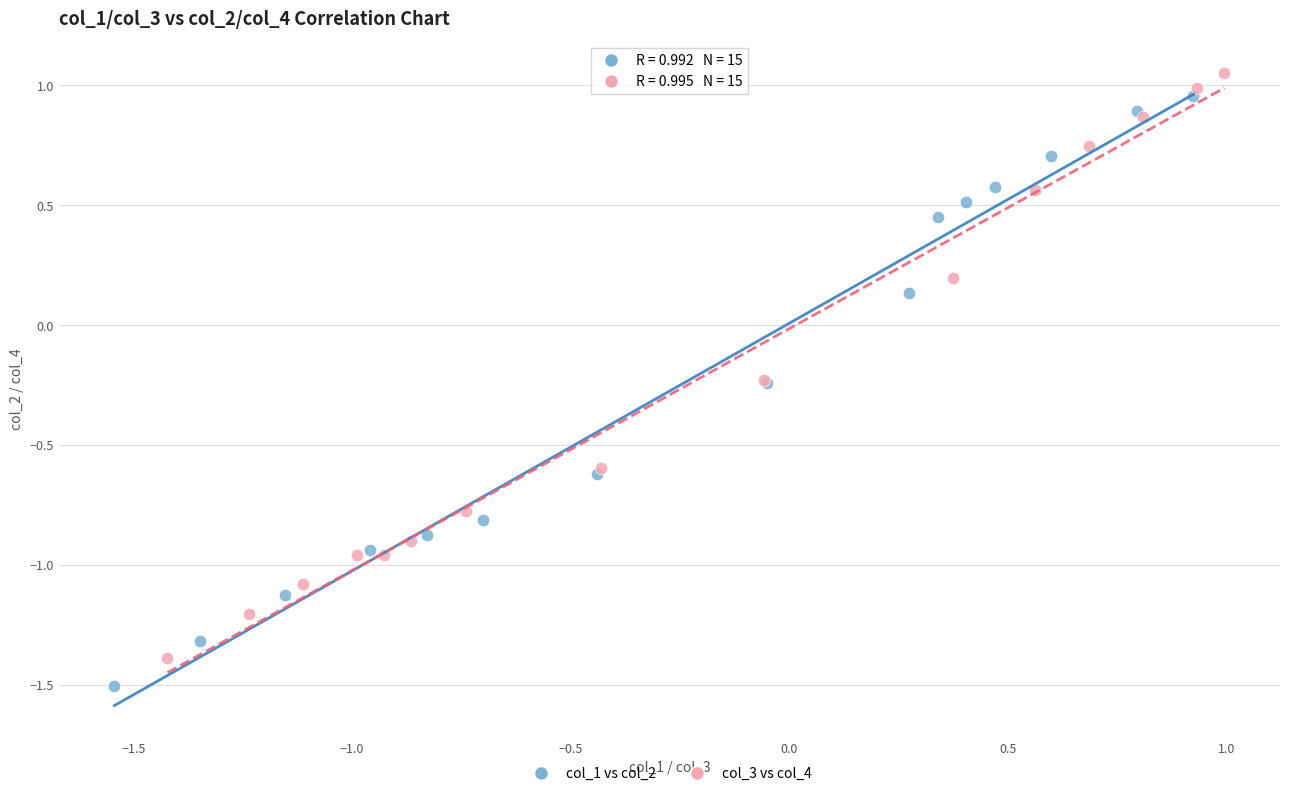

Which series contains the lowest Y value?

col_1 vs col_2